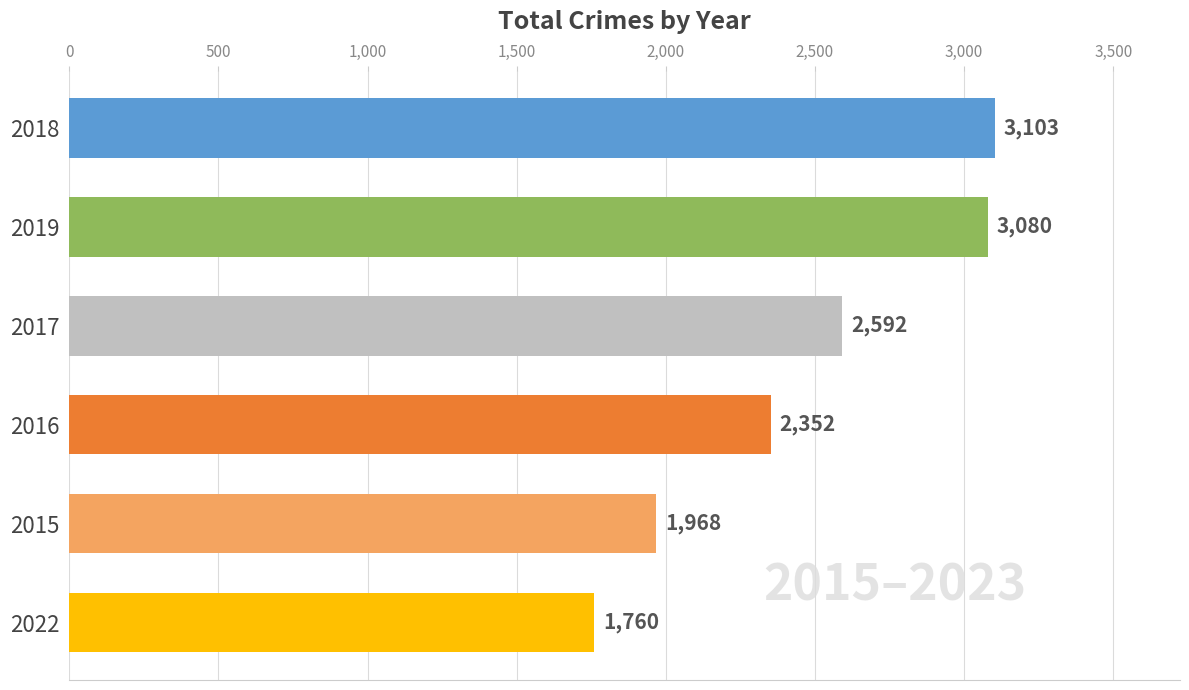

Reading top to bottom, extract all data points from this chart.

3103	3080	2592	2352	1968	1760